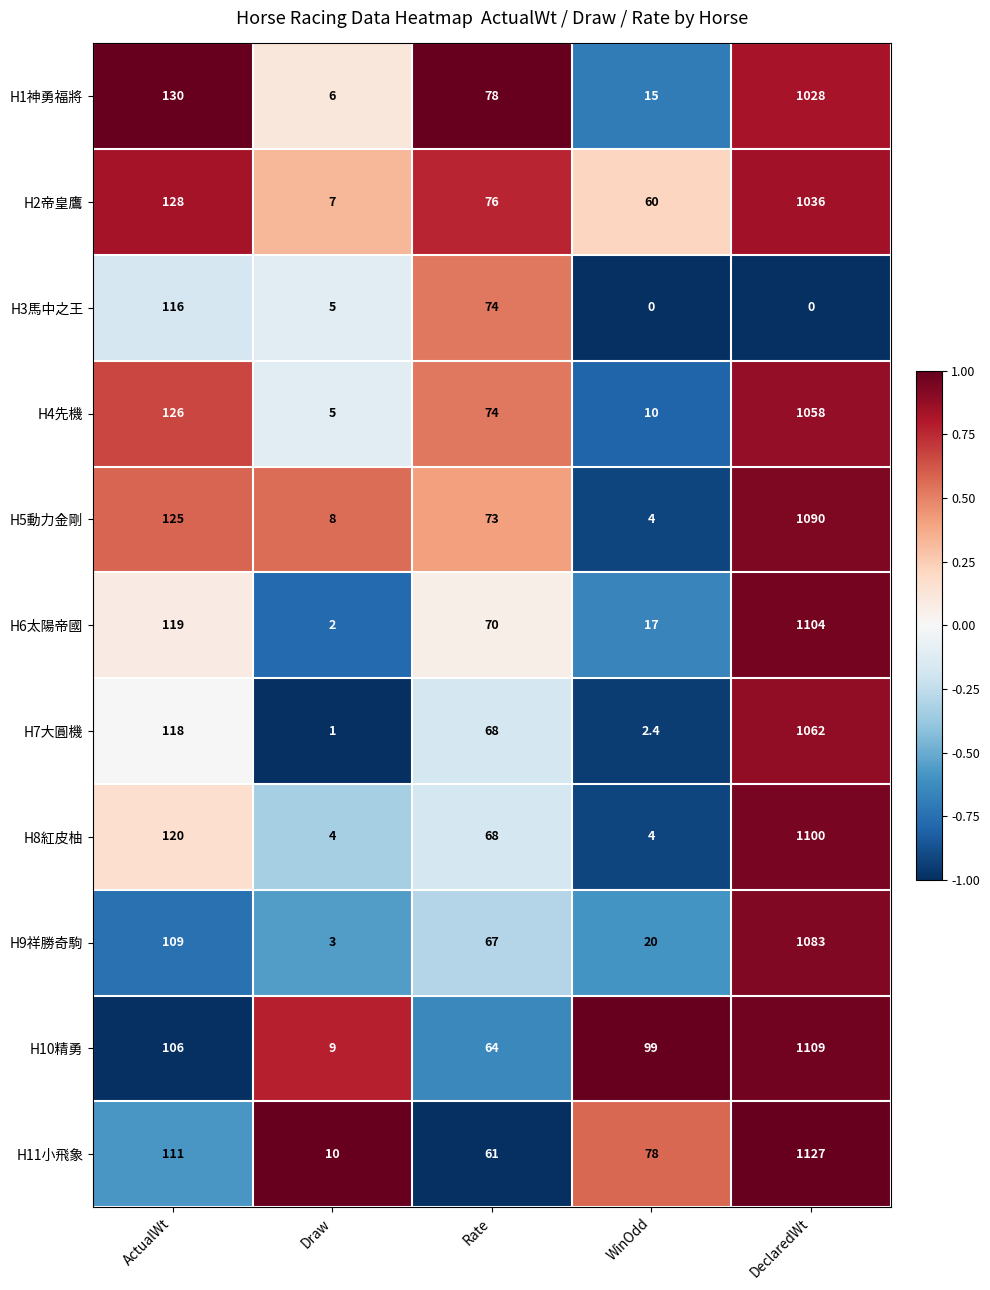

What is the difference between the highest and lowest values at Rate?

17.0